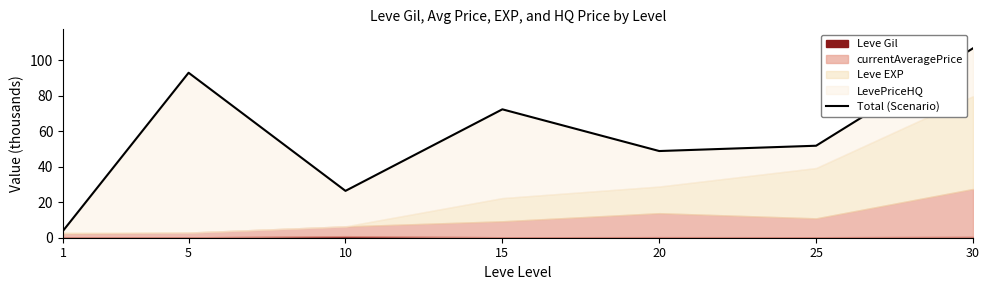

What is the ratio of the value at 20 to the value at 5?

0.5